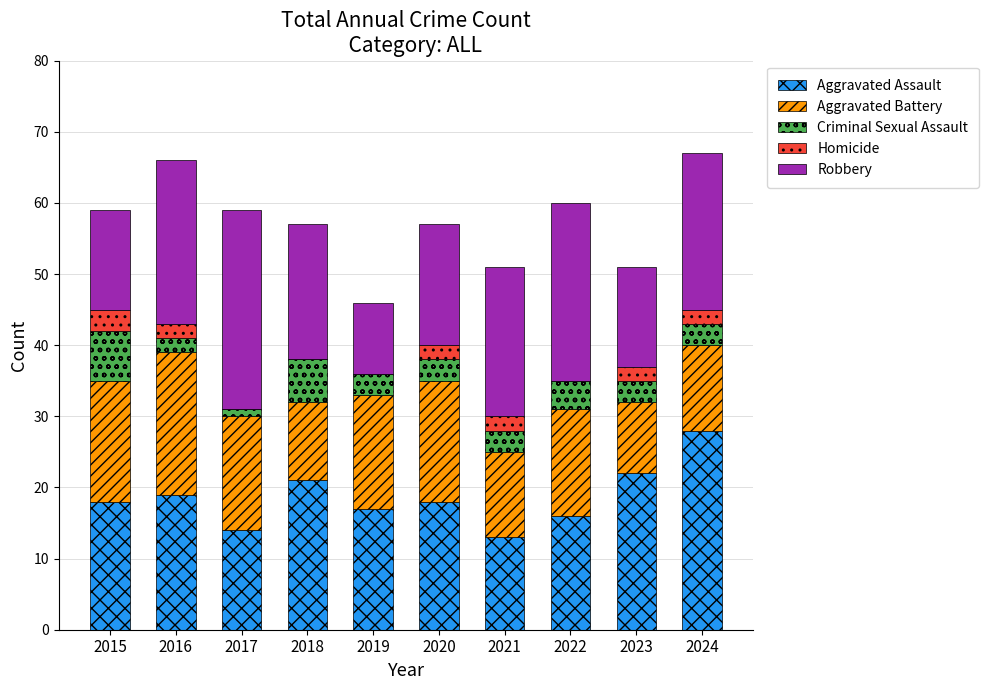

What is the total value across all series at 2021?

51